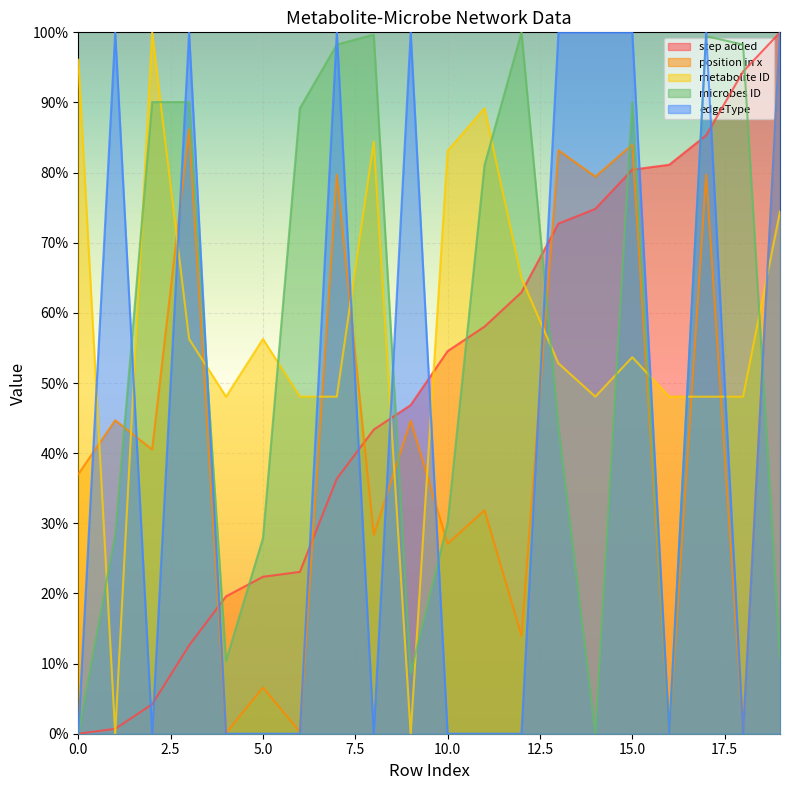

How many data points does each series have?

20